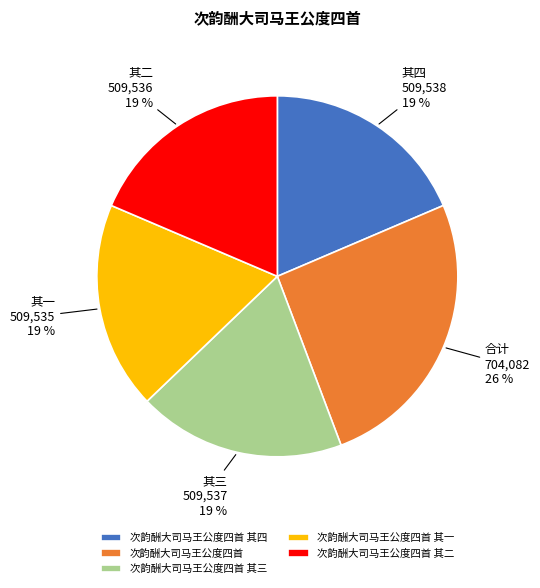

What percentage is the 次韵酬大司马王公度四首 其三 slice, to the nearest percent?

19%